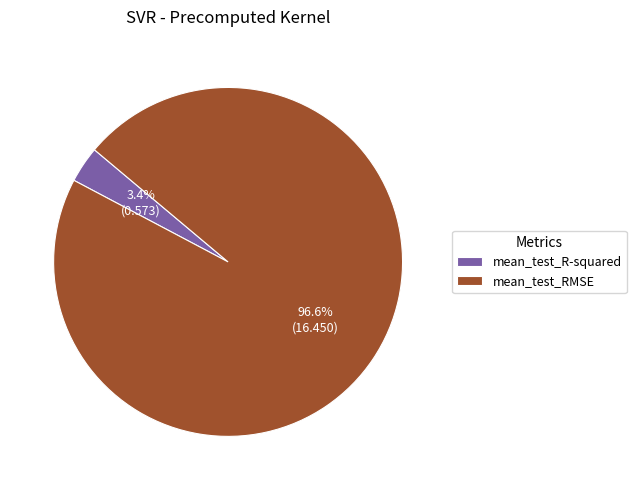

Rank the categories by value from lowest to highest.

mean_test_R-squared, mean_test_RMSE